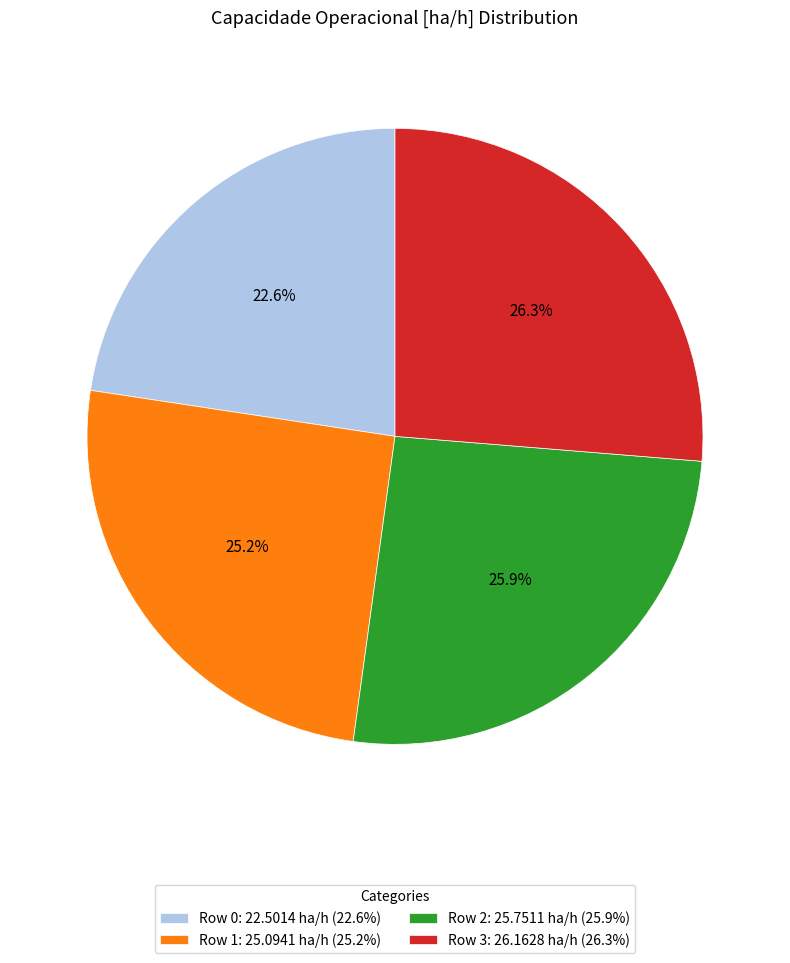

What percentage is the Row 2 slice, to the nearest percent?

26%